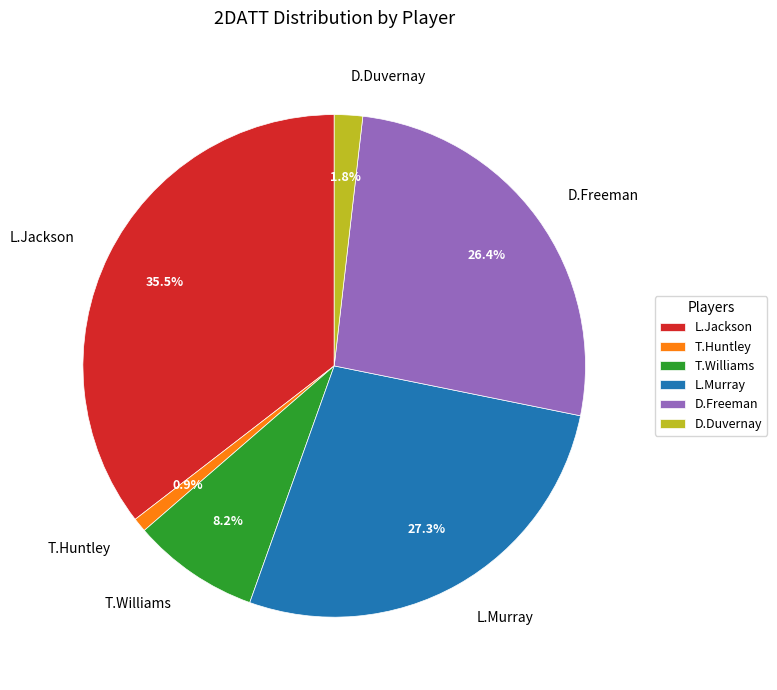

What portion of the pie excludes D.Duvernay?

98.2%